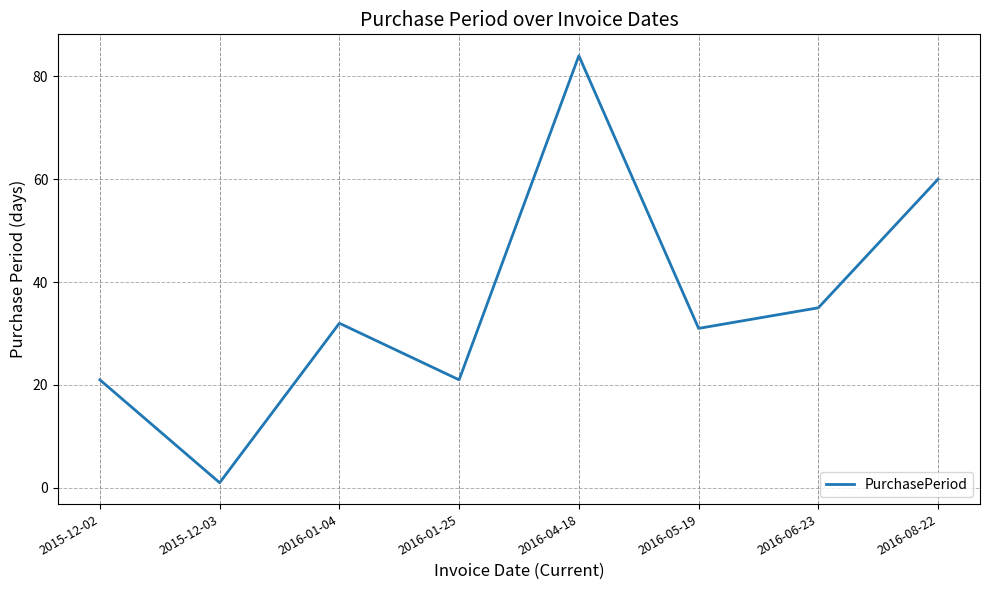

Reading left to right, transcribe all the data shown in this chart.

21	1	32	21	84	31	35	60